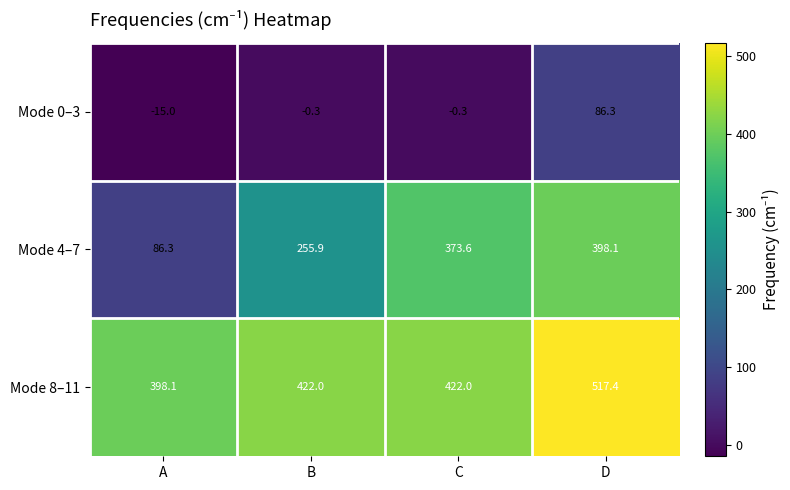

What is the difference between the second highest and minimum values in the Mode 8–11 series?

23.9